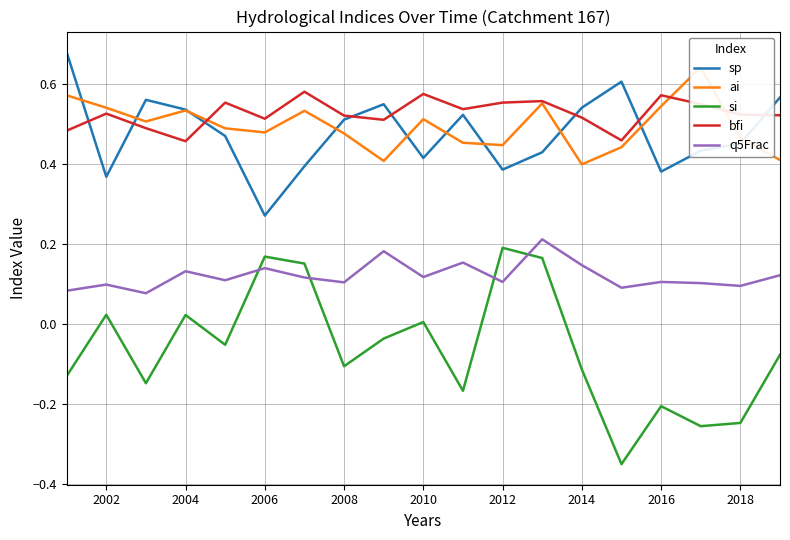

What are all the series names shown in the legend?

sp, ai, si, bfi, q5Frac